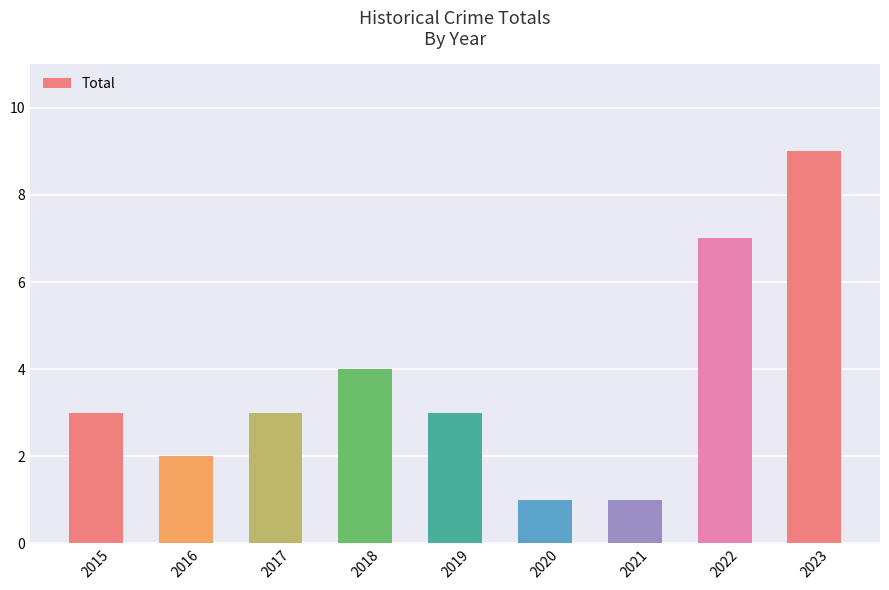

The chart shows a value of 3 at 2019. True or false?

True